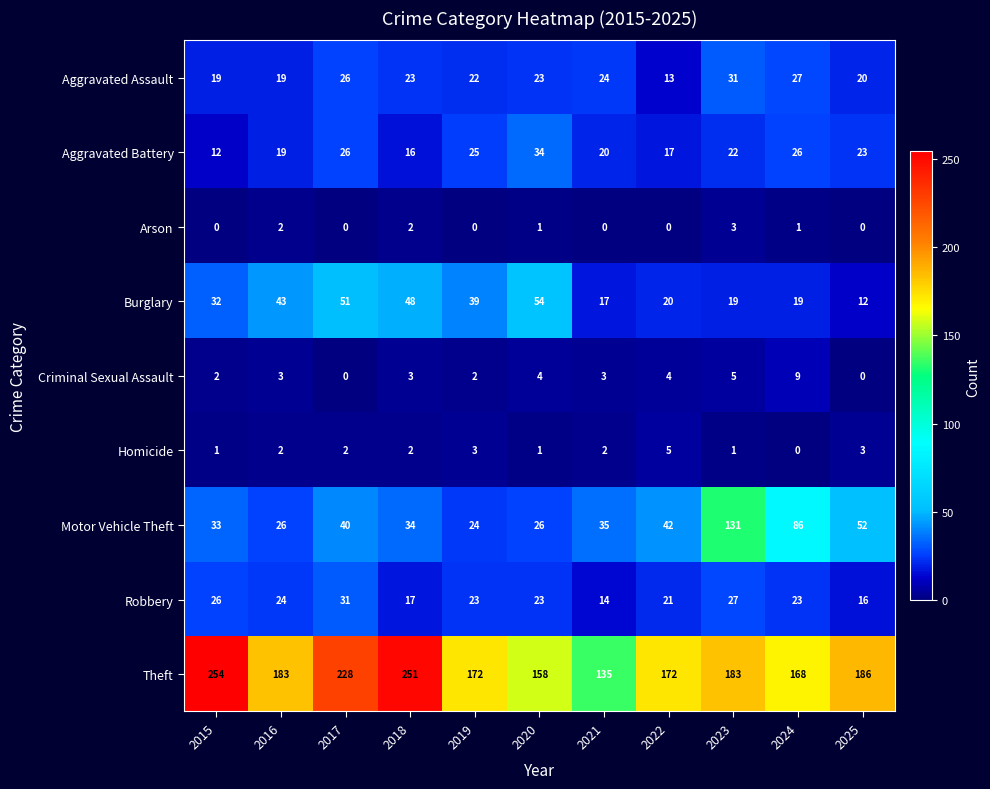

Between 2020 and 2023, which series saw the biggest shift?

Motor Vehicle Theft